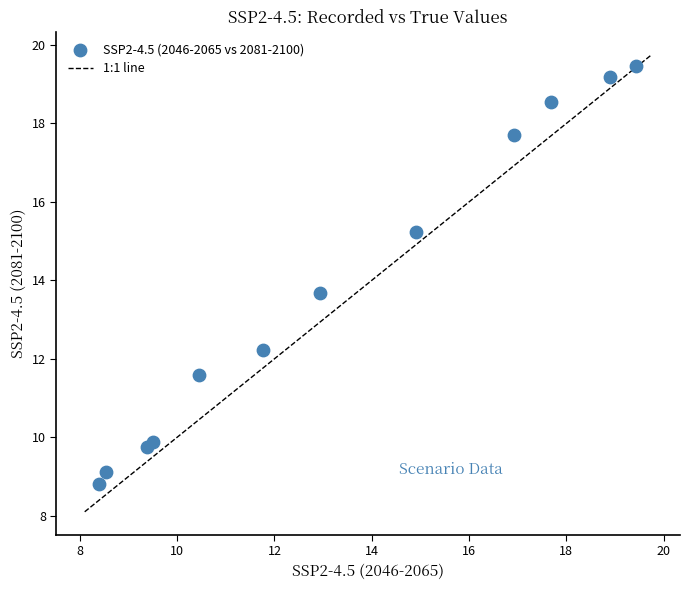

What Y value in the scatter plot is closest to 14?

13.7